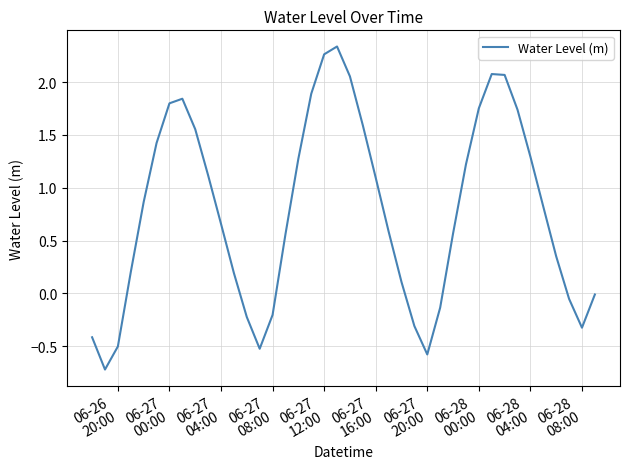

What is the minimum value shown in the chart?

-0.7